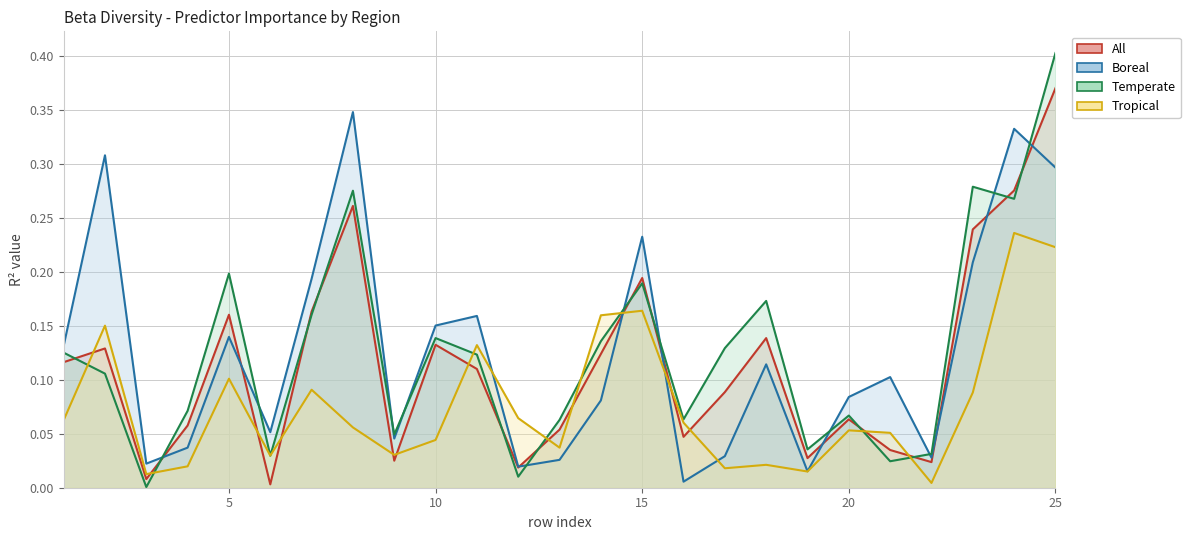

What is the difference between the highest and lowest values at 8?

0.3